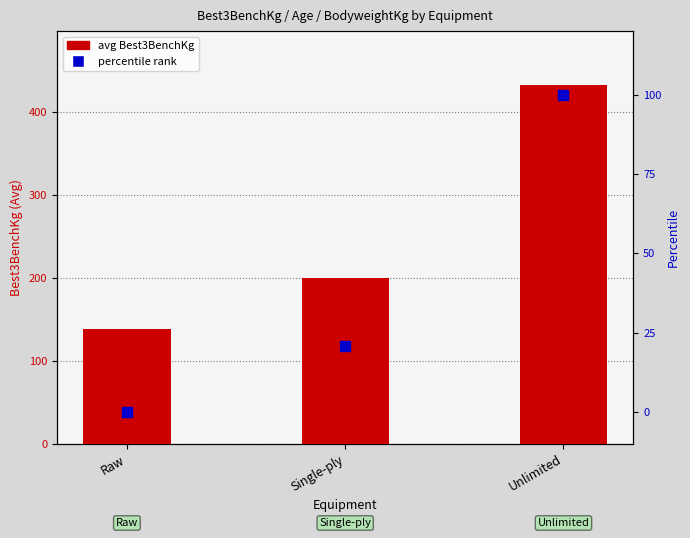

Which series has the widest spread of Y values?

avg Best3BenchKg